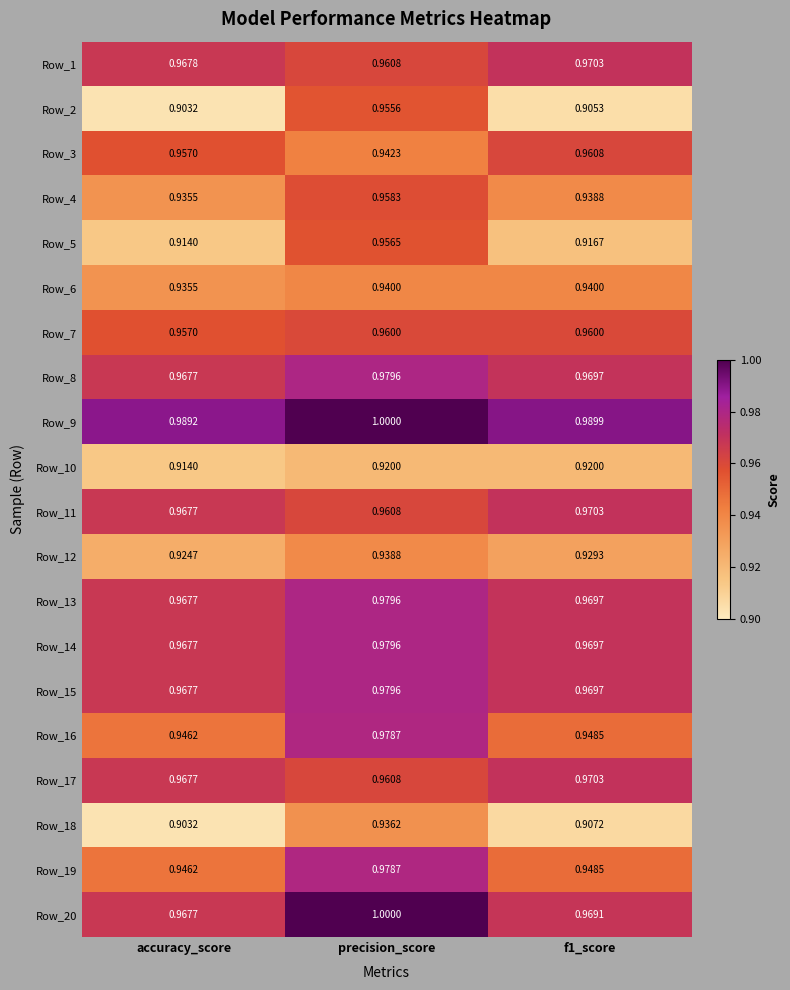

At which label is Row_9 closest to 0?

accuracy_score